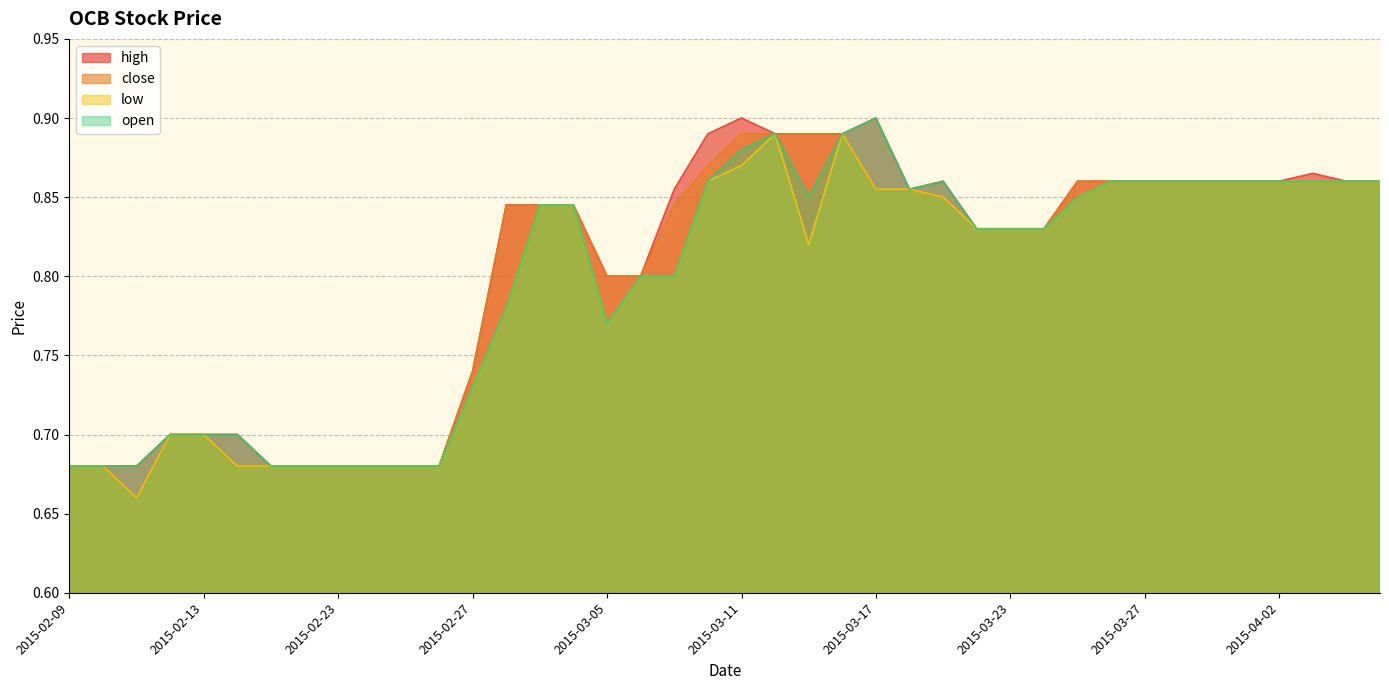

How many lines are shown in the chart?

4